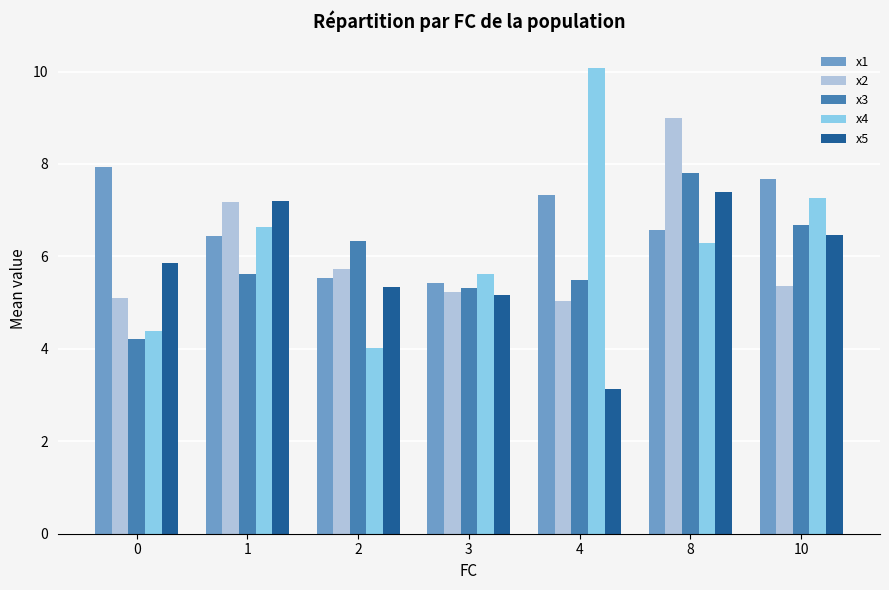

Count the number of categories in the chart.

7